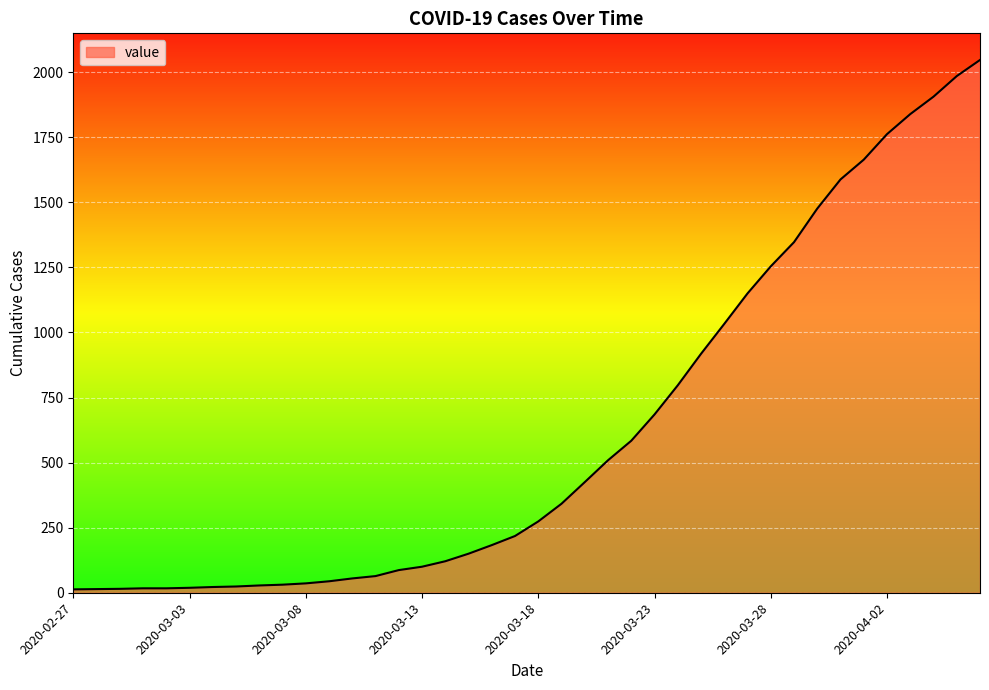

Does the chart display data point markers on the line(s)?

No